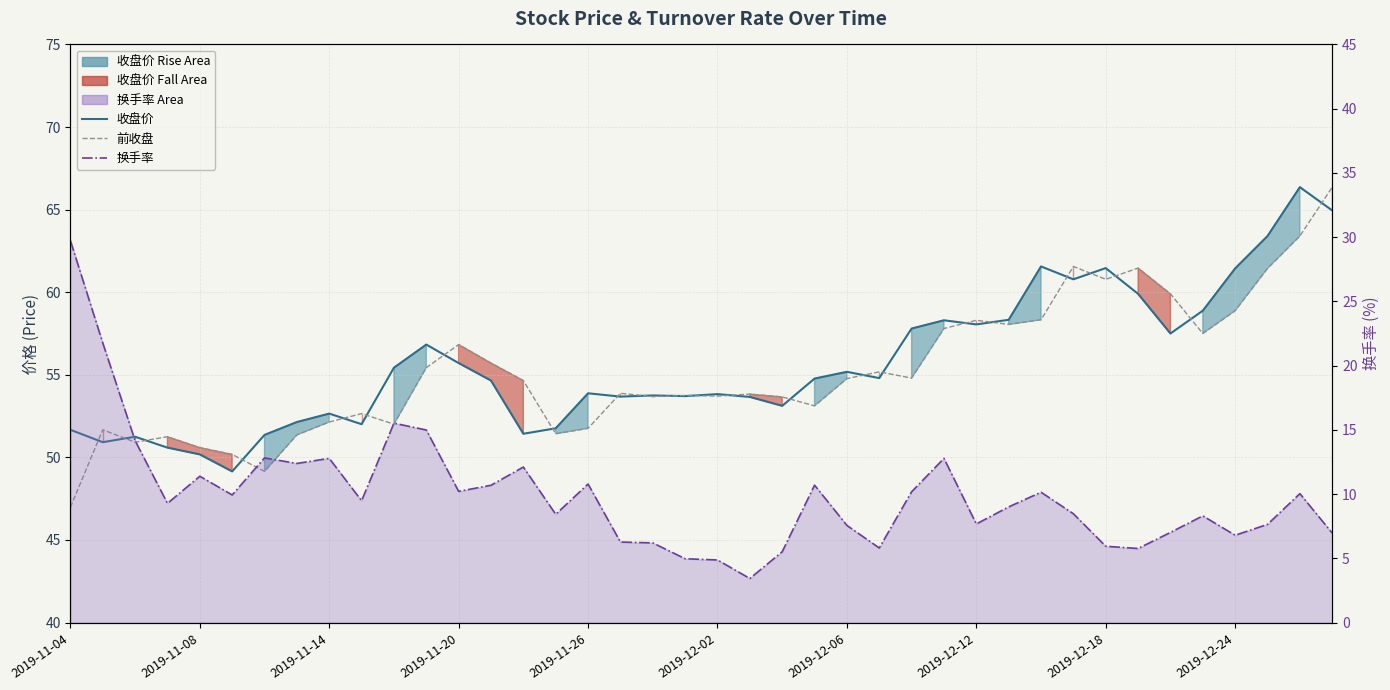

What is the difference between the 前收盘_line values at 13 and 14?

1.1